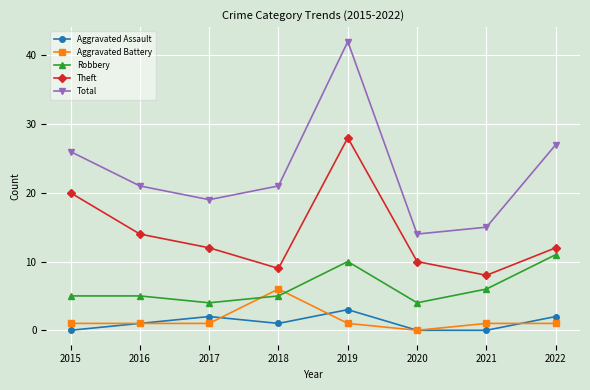

How many lines are shown in the chart?

5